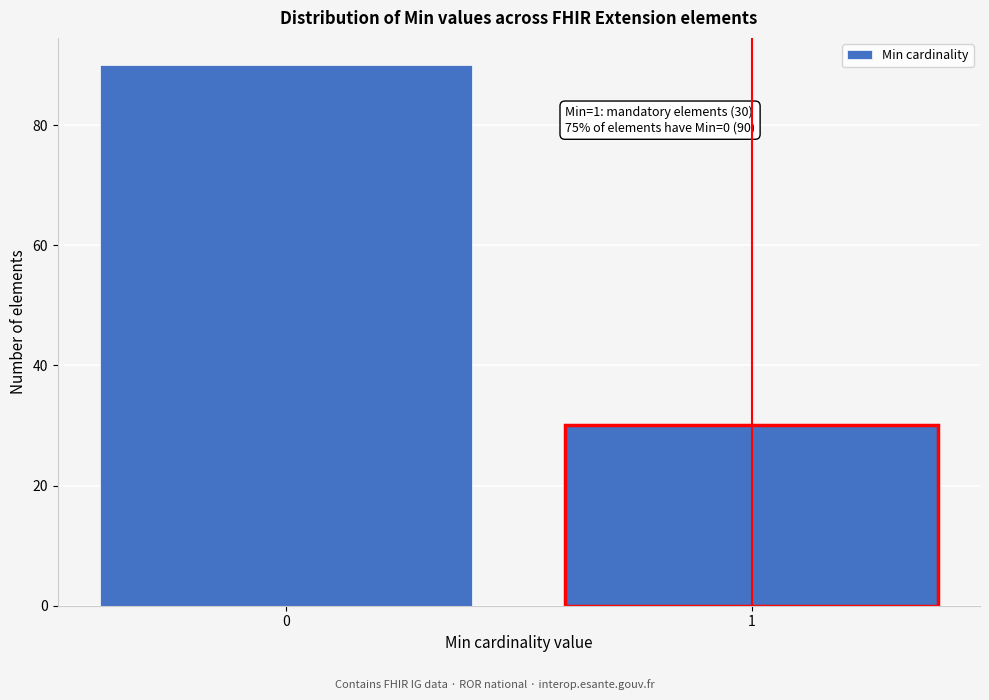

Reading right to left, extract all data points from this chart.

30	90